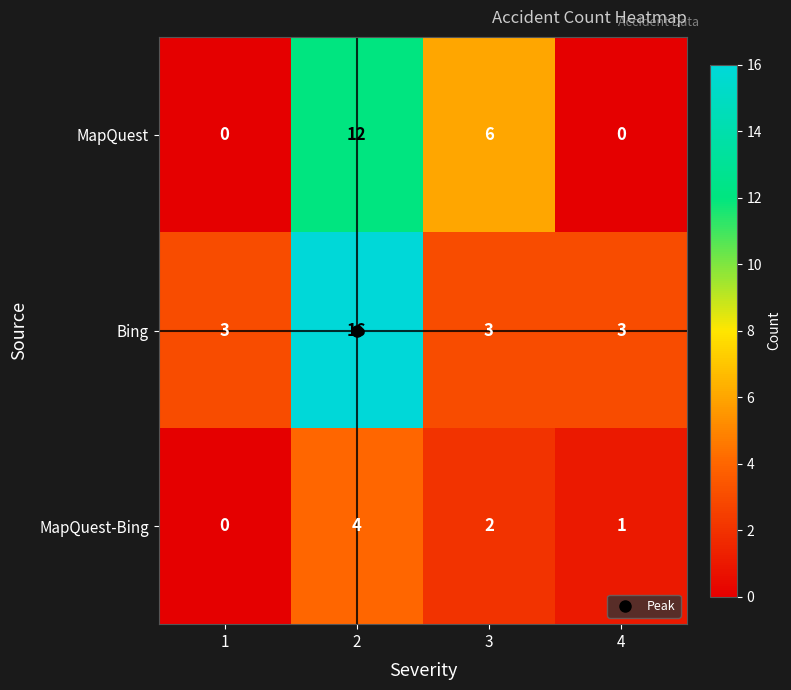

How many series are shown in this chart?

3